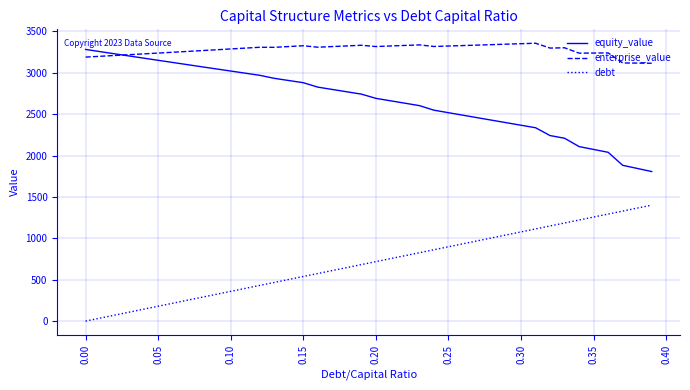

Which series has the largest total across all categories?

enterprise_value